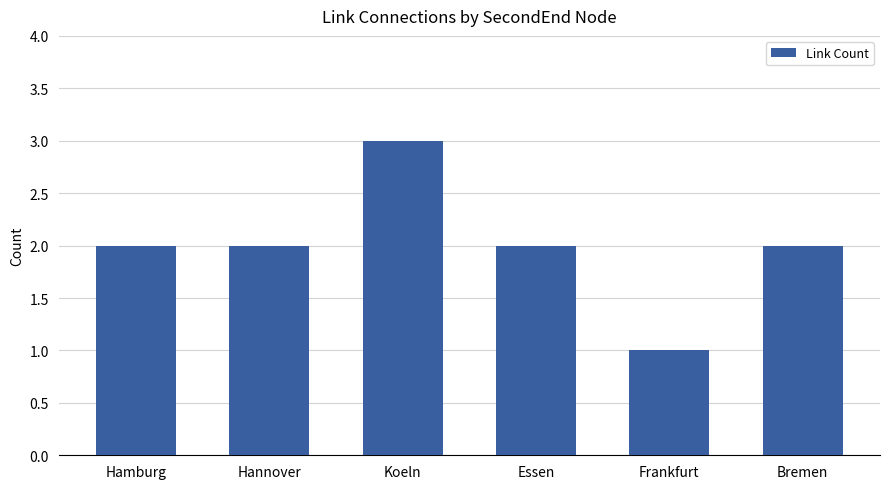

What is the approximate value at Bremen?

2